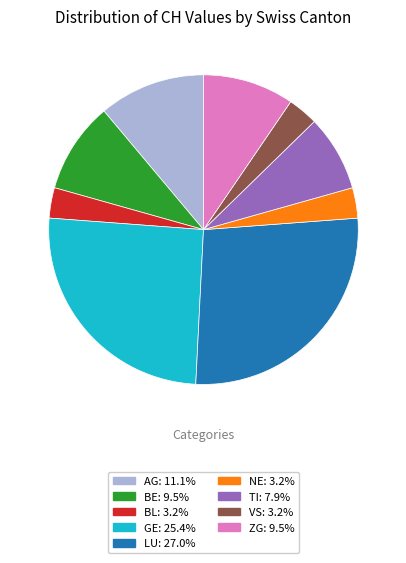

Approximately how many times larger is the value at VS: 3.2% compared to BE: 9.5%?

0.3